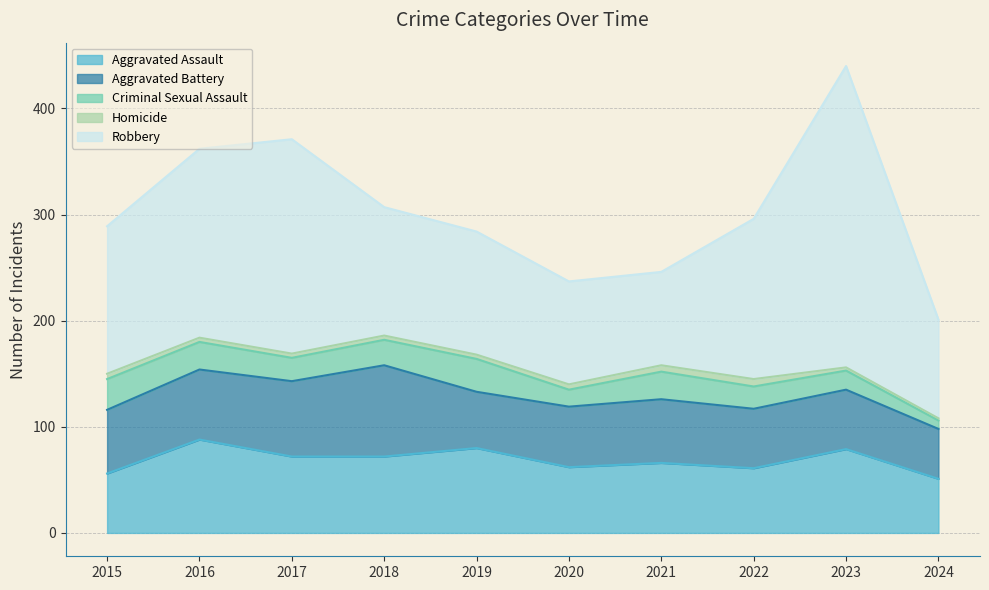

How many values in the Aggravated Assault series are below 72?

5